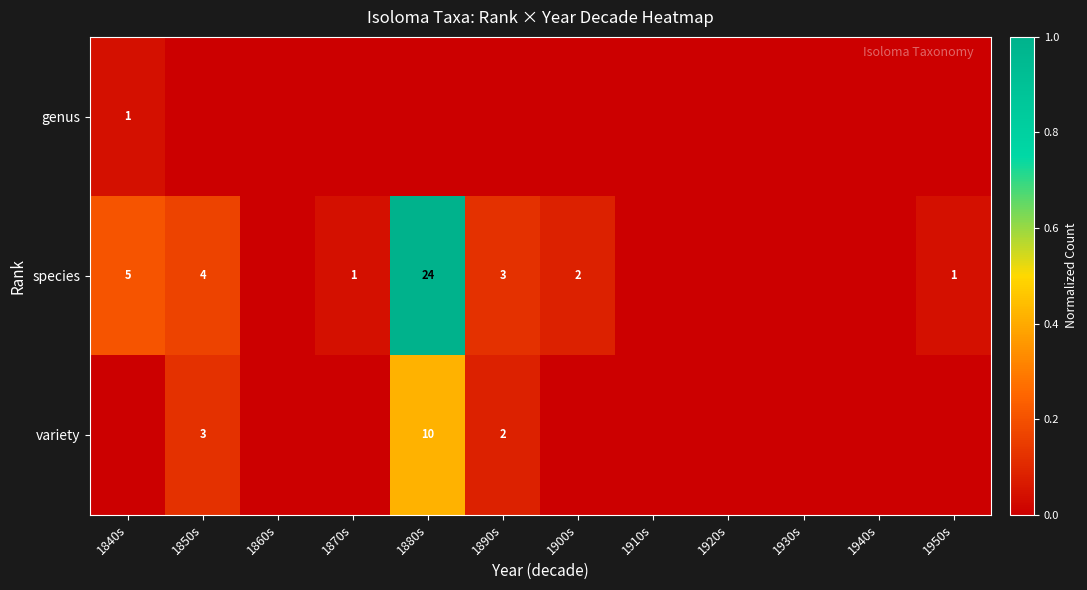

The species series shows 1 at 1870s. True or false?

True